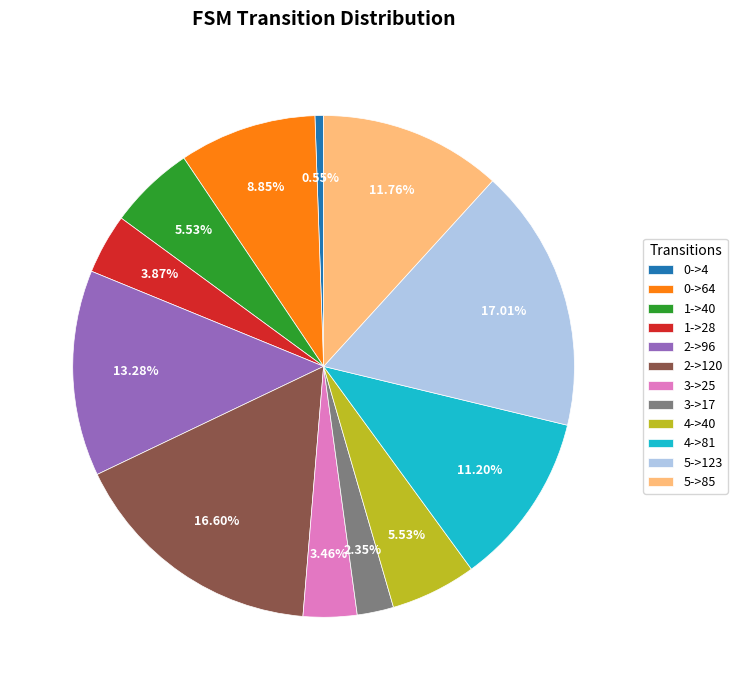

Count the number of slices in the pie.

12